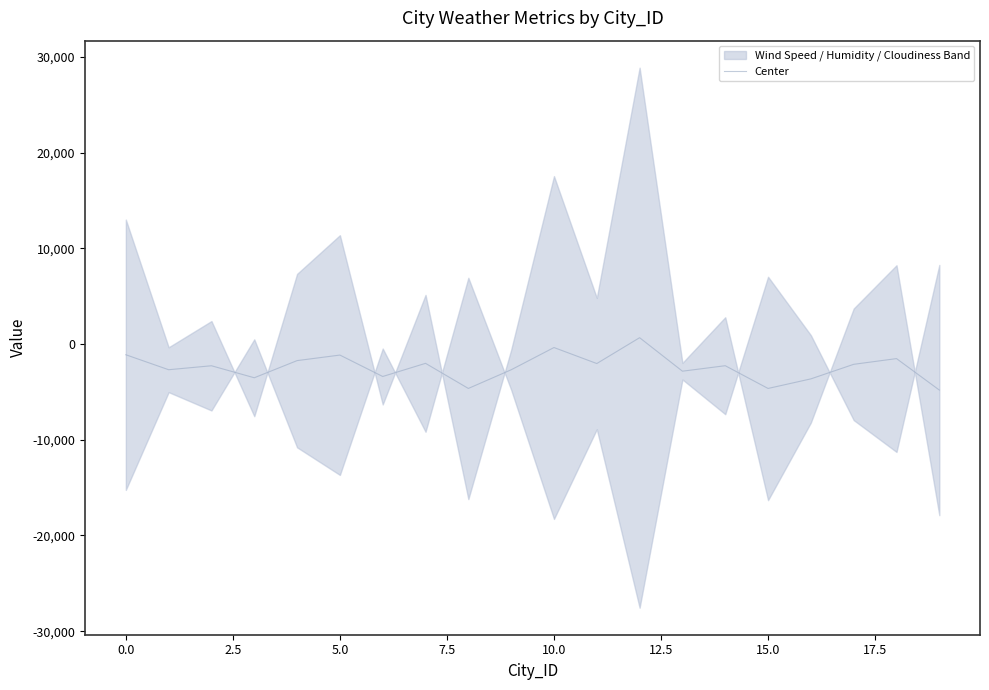

What is the change in value from −2.5 to 17.5?

-3520